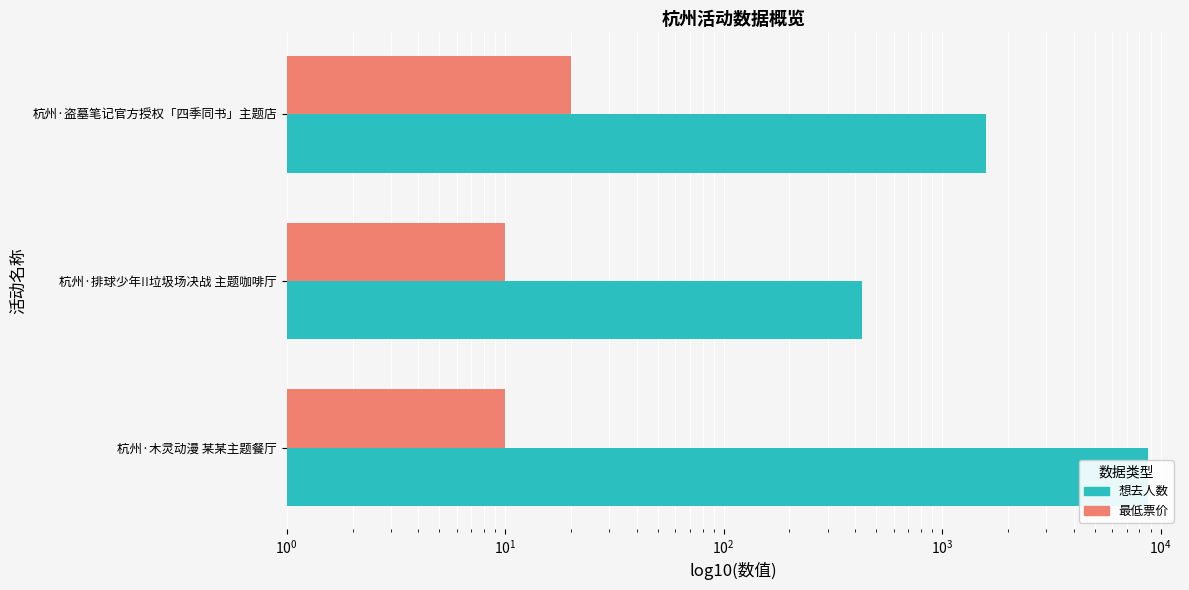

Is the value of 最低票价 at 杭州·盗墓笔记官方授权「四季同书」主题店 greater than the value of 想去人数 at 杭州·盗墓笔记官方授权「四季同书」主题店?

No